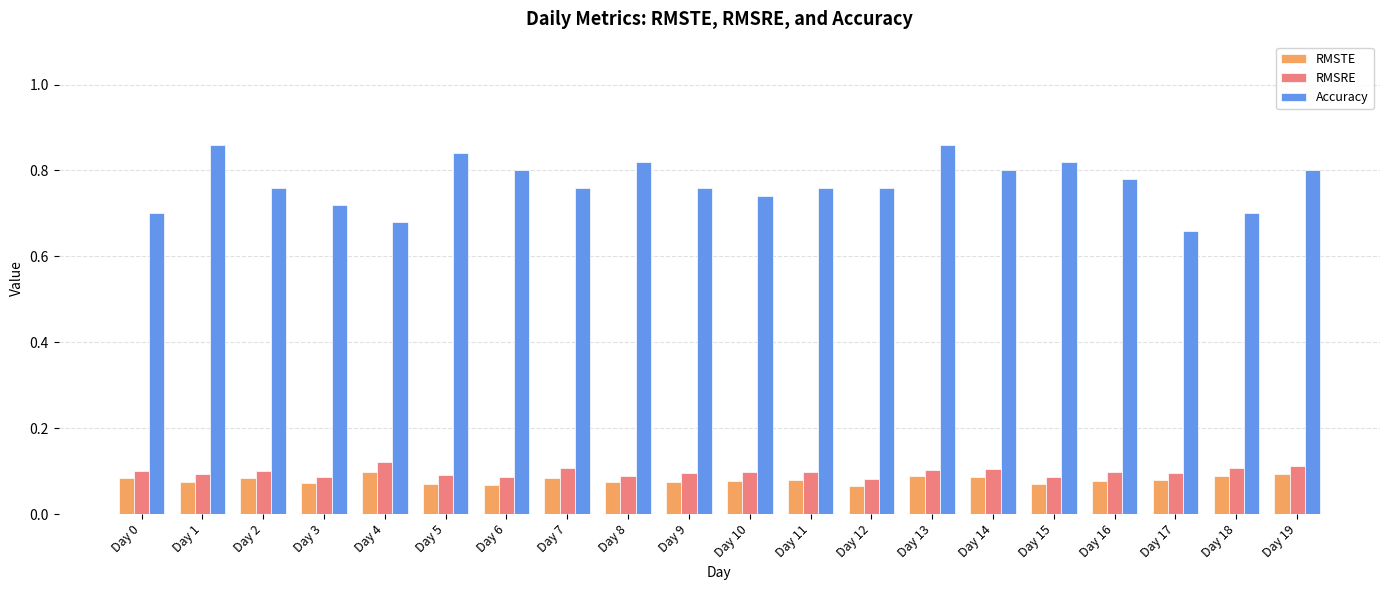

True or false: RMSTE has a value of 0.1 at Day 12.

True